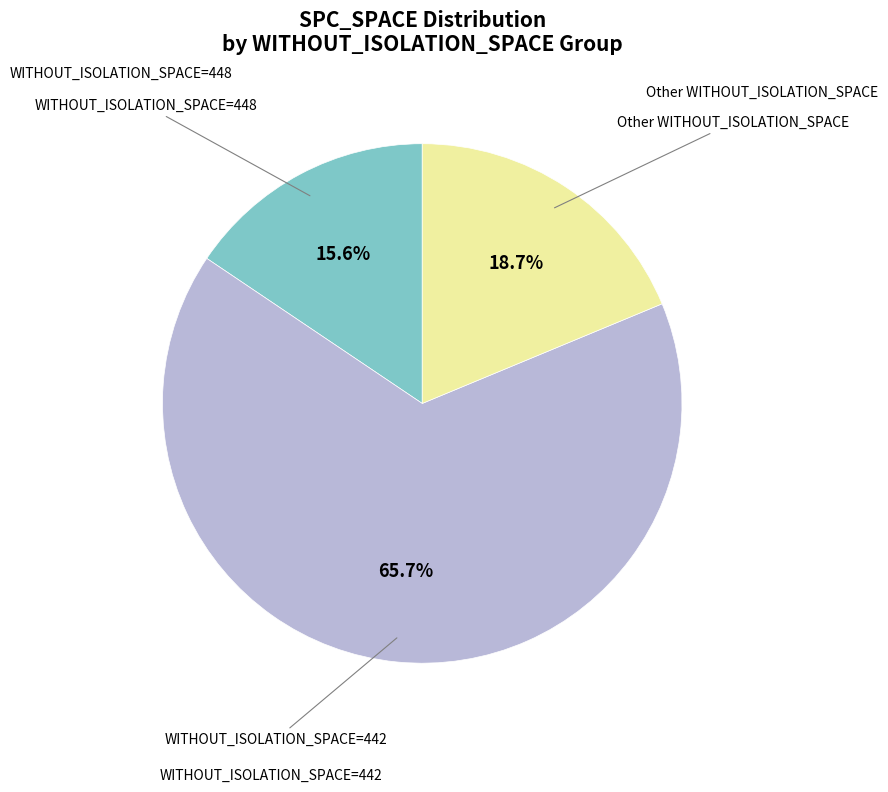

Is there any slice that represents more than half of the pie?

Yes